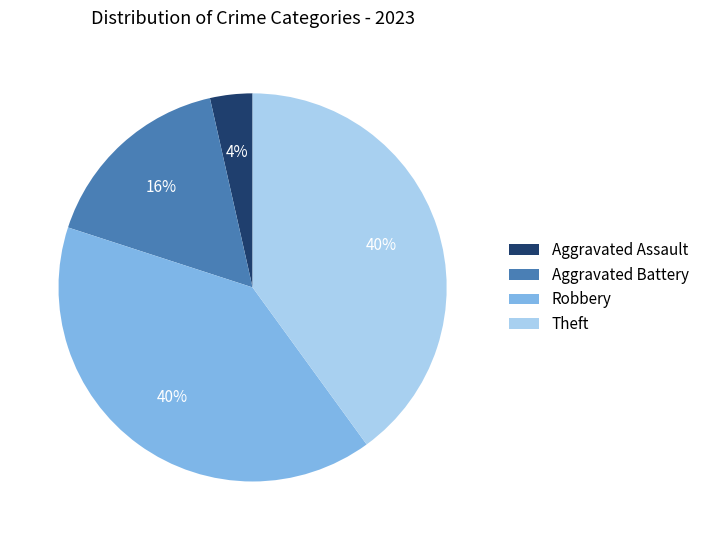

Is there a majority slice in this chart?

No